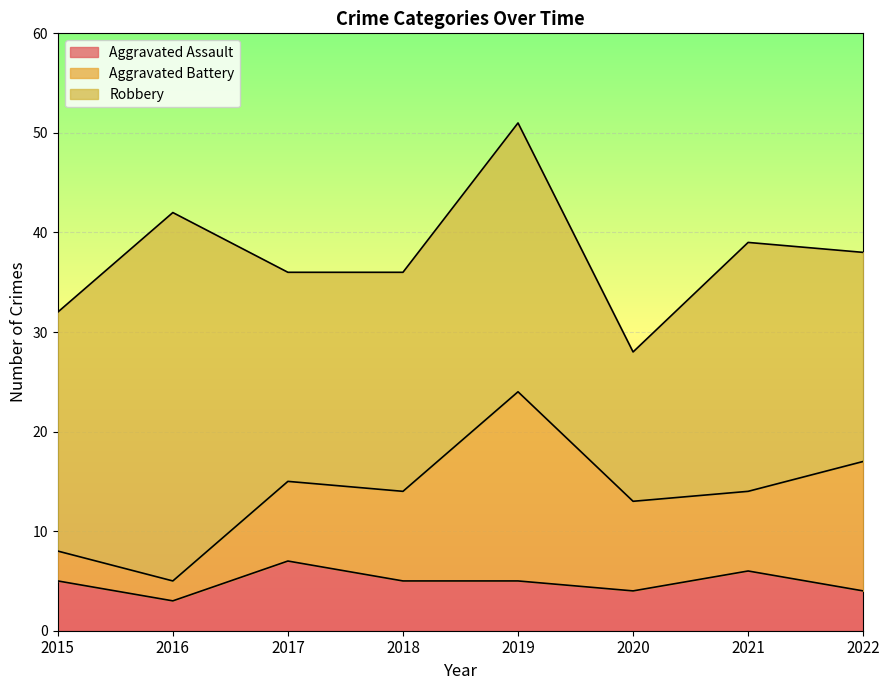

What is the total value across all series at 2019?

51